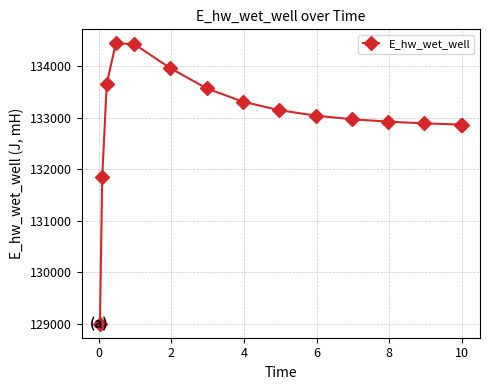

What is the difference between the maximum and minimum values?

5445.5